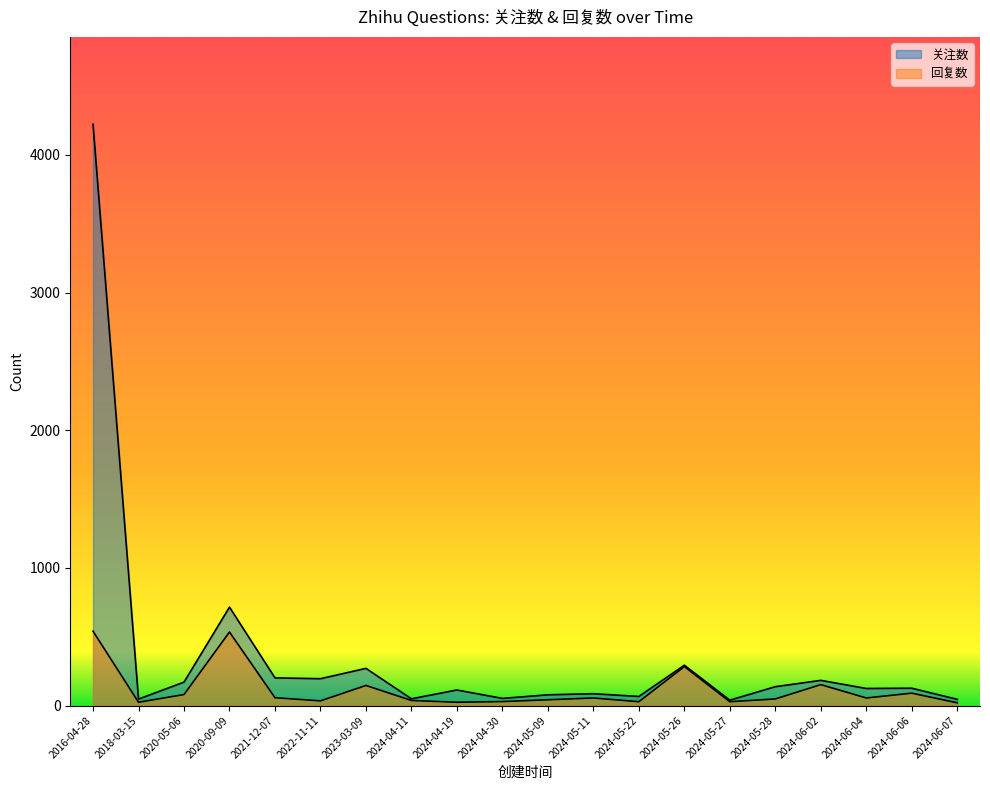

What is the sum of all 回复数 values?

2306